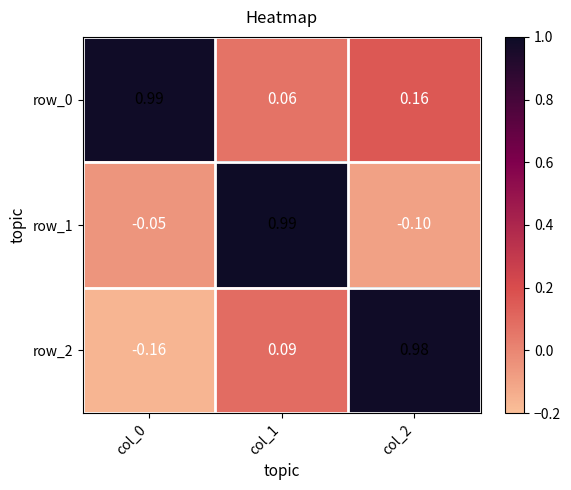

Rank the series by their maximum value, from lowest to highest.

row_2, row_0, row_1